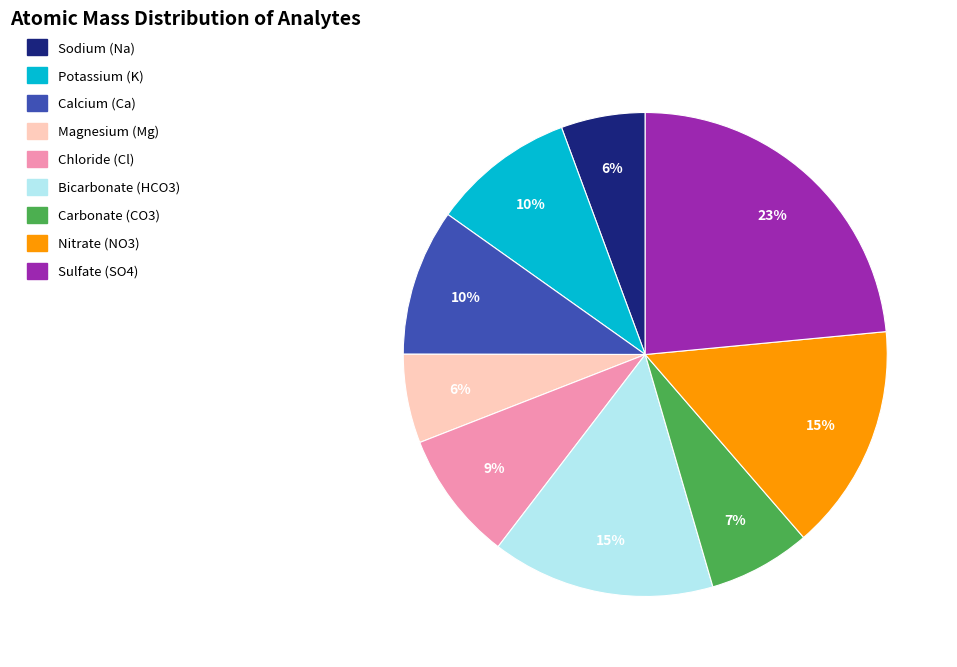

The Calcium (Ca) slice represents 10% of the pie. True or false?

True